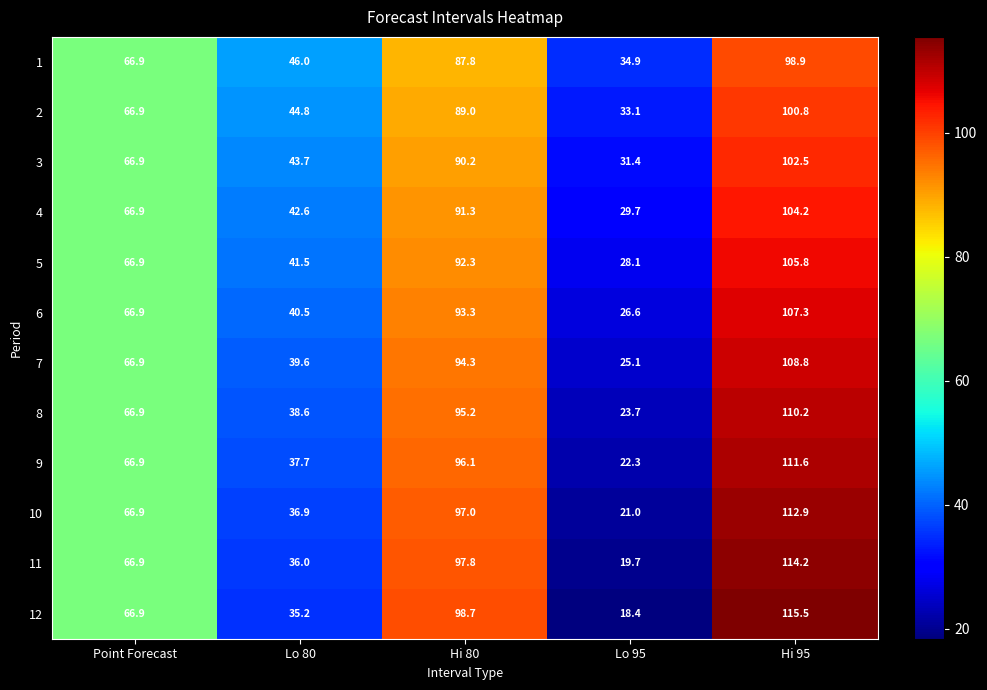

What is the average value of the 6 series?

66.9